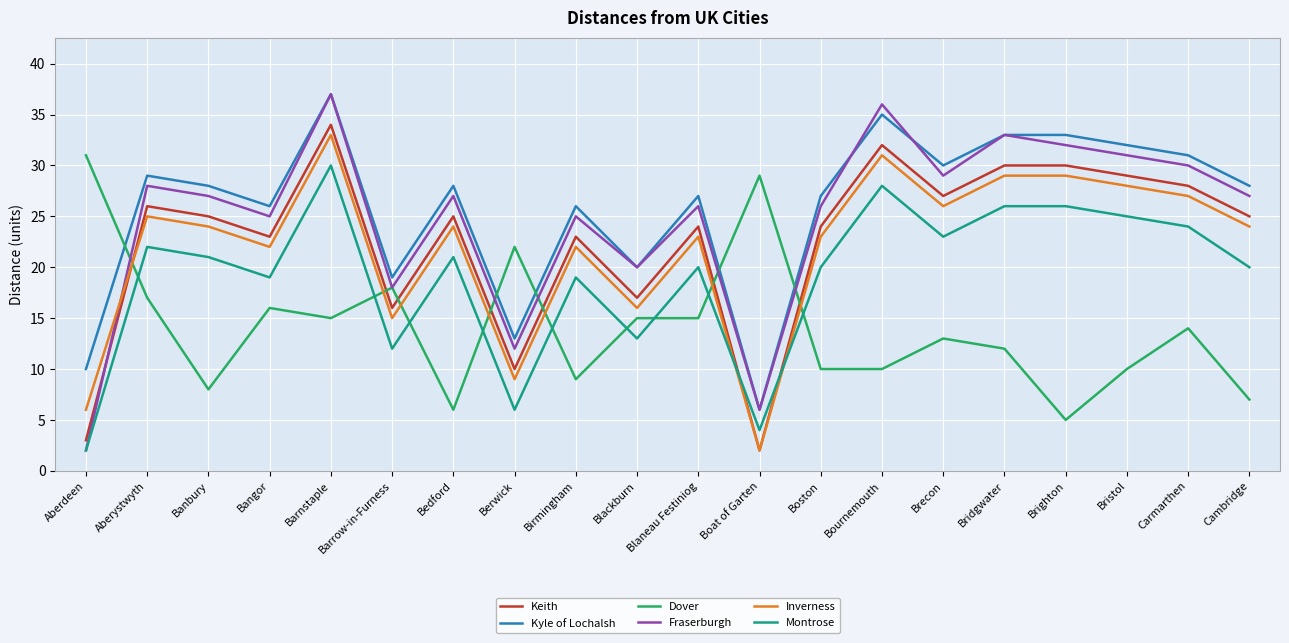

What position from the right is Barrow-in-Furness?

15